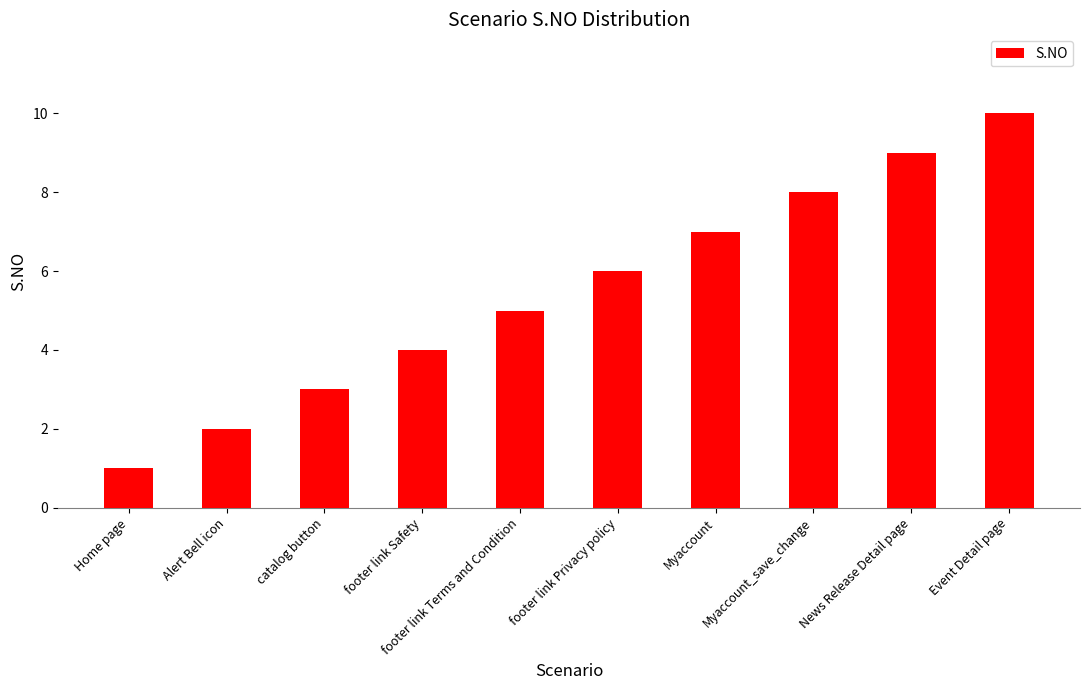

How many bars are there in total?

10